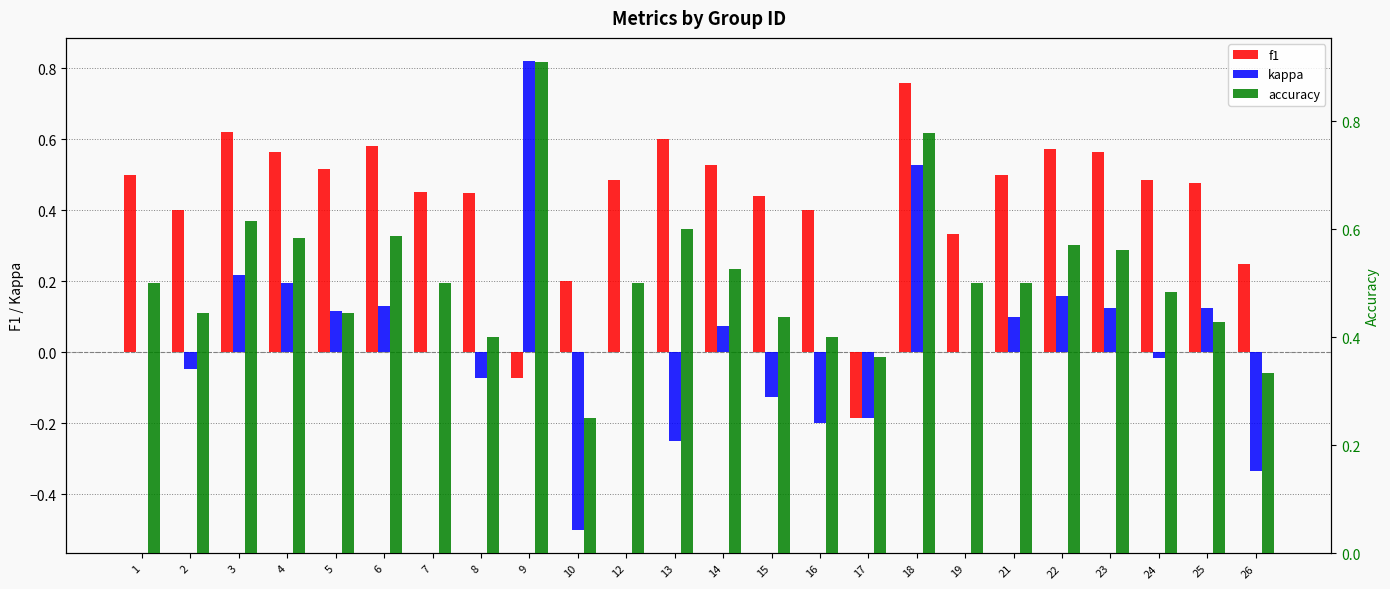

Which series changed the most between 1 and 12?

f1